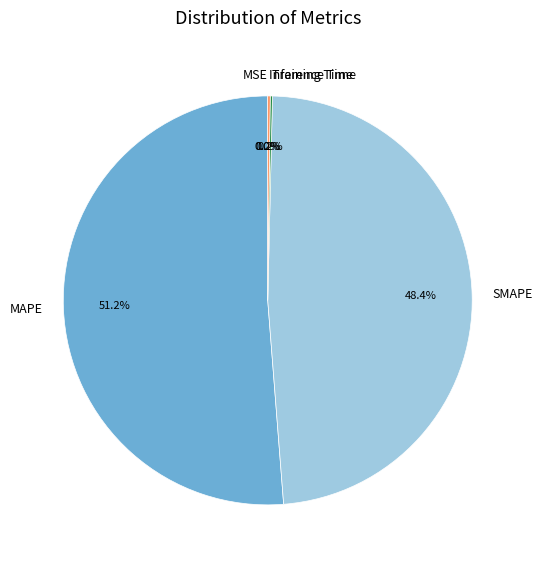

What is the largest slice in the pie chart?

MAPE